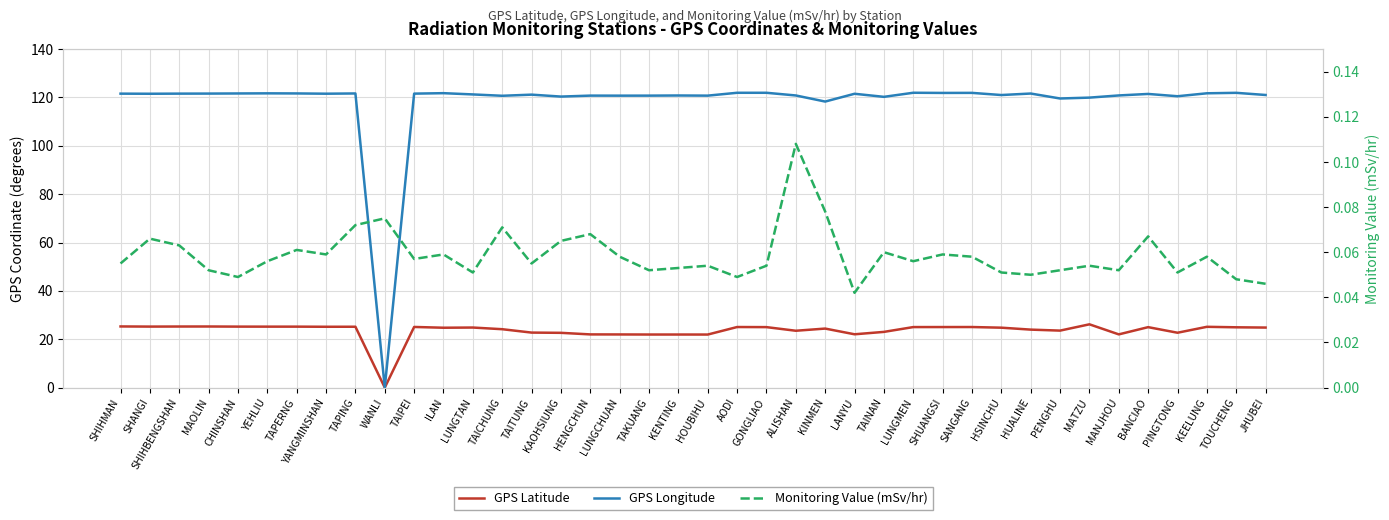

List the series in order of their overall mean, highest first.

GPS Longitude, GPS Latitude, Monitoring Value (mSv/hr)